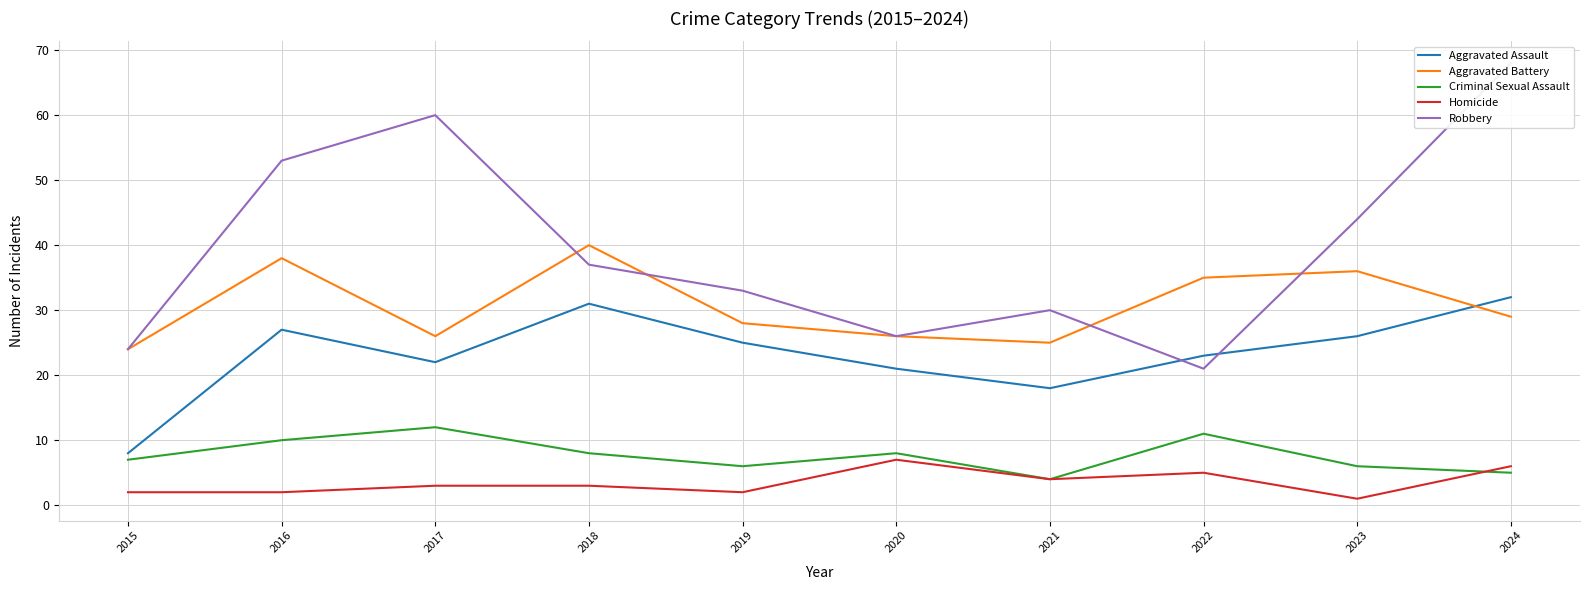

What is the value of the Criminal Sexual Assault point at the 9th from the left?

6